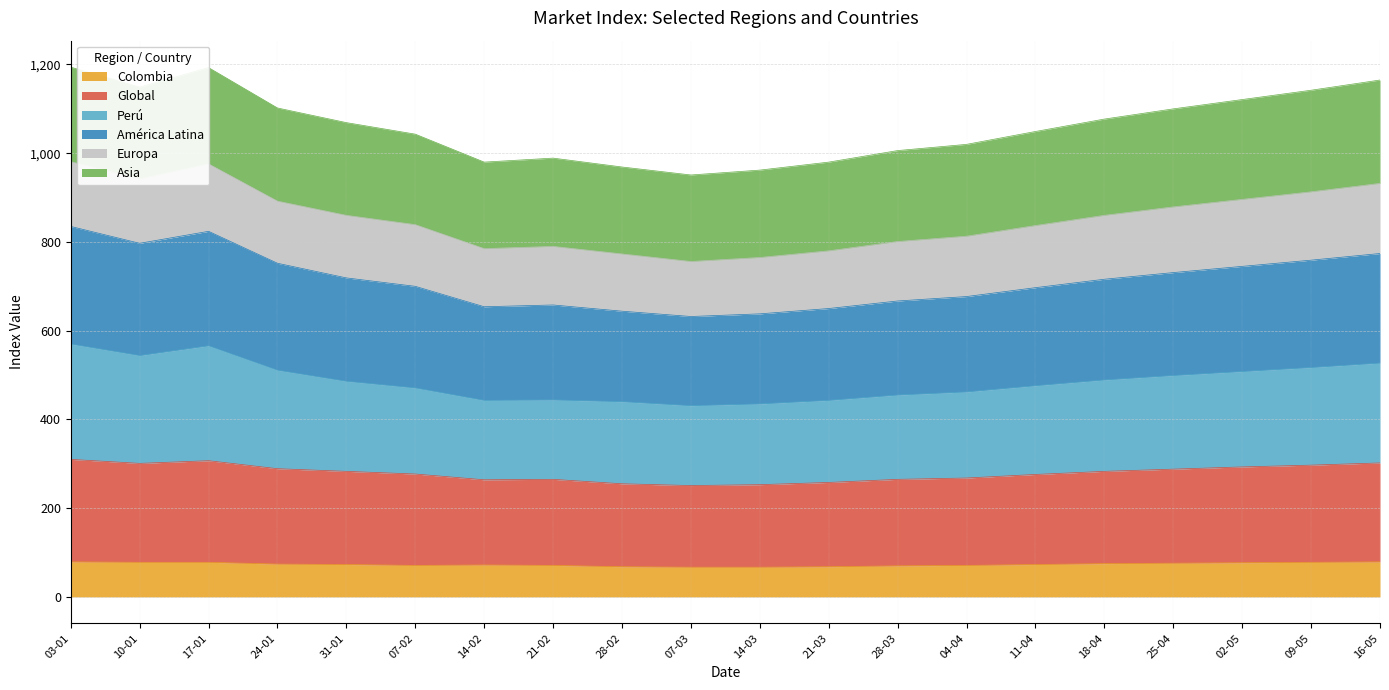

What is the minimum value for Colombia?

67